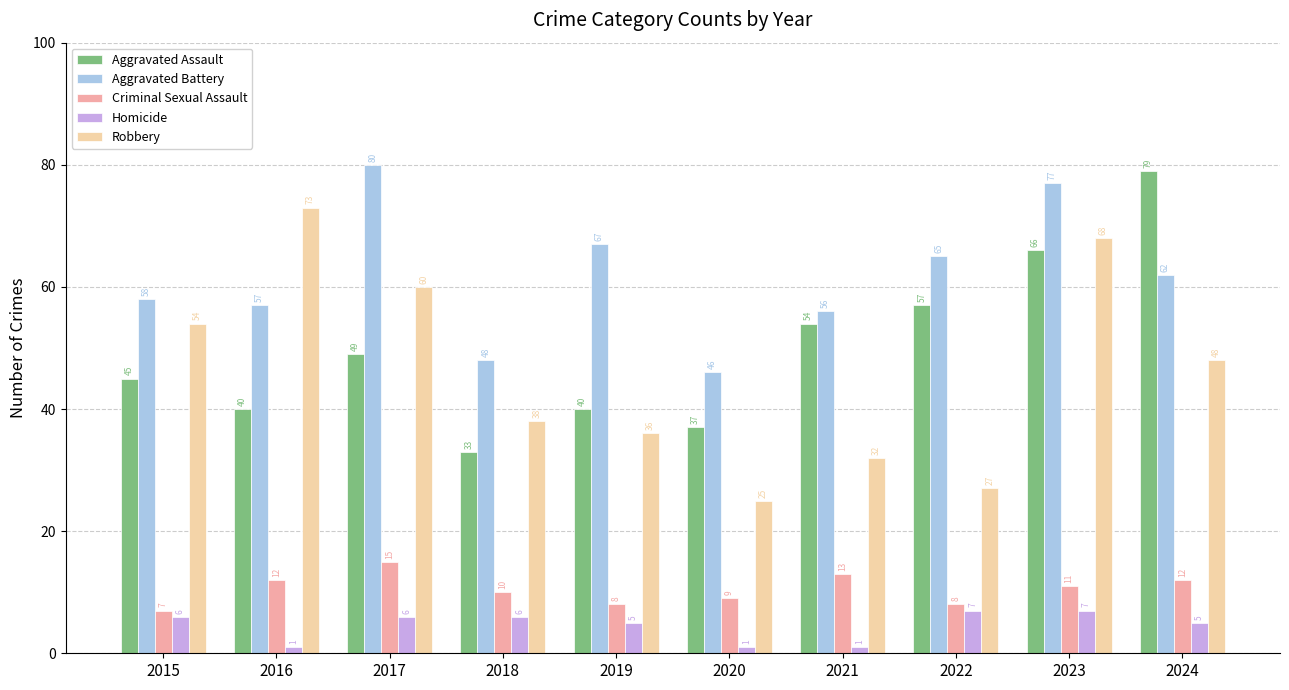

What is the value of the Aggravated Battery bar at the 6th from the left?

46